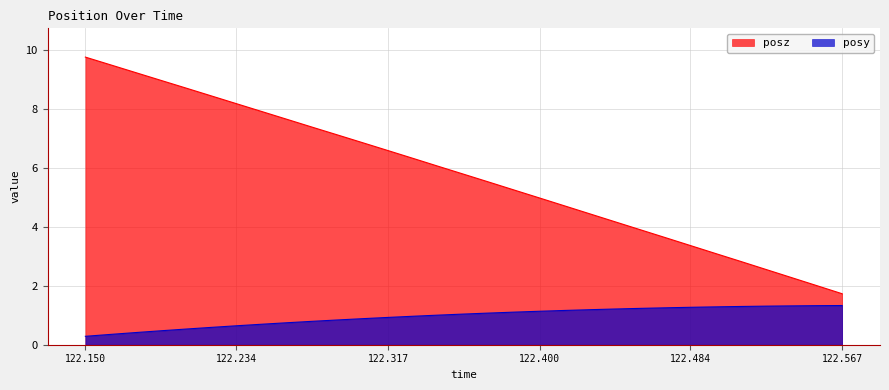

What is the maximum value for posz?

9.7